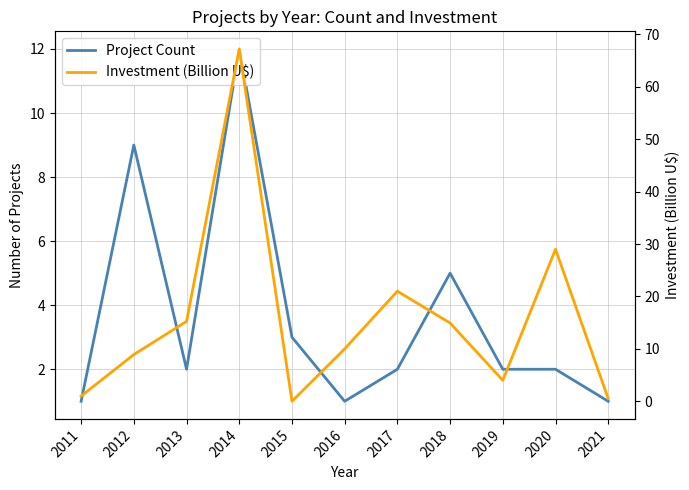

Is it true that Investment (Billion U$) equals 13.8 at 2012?

False